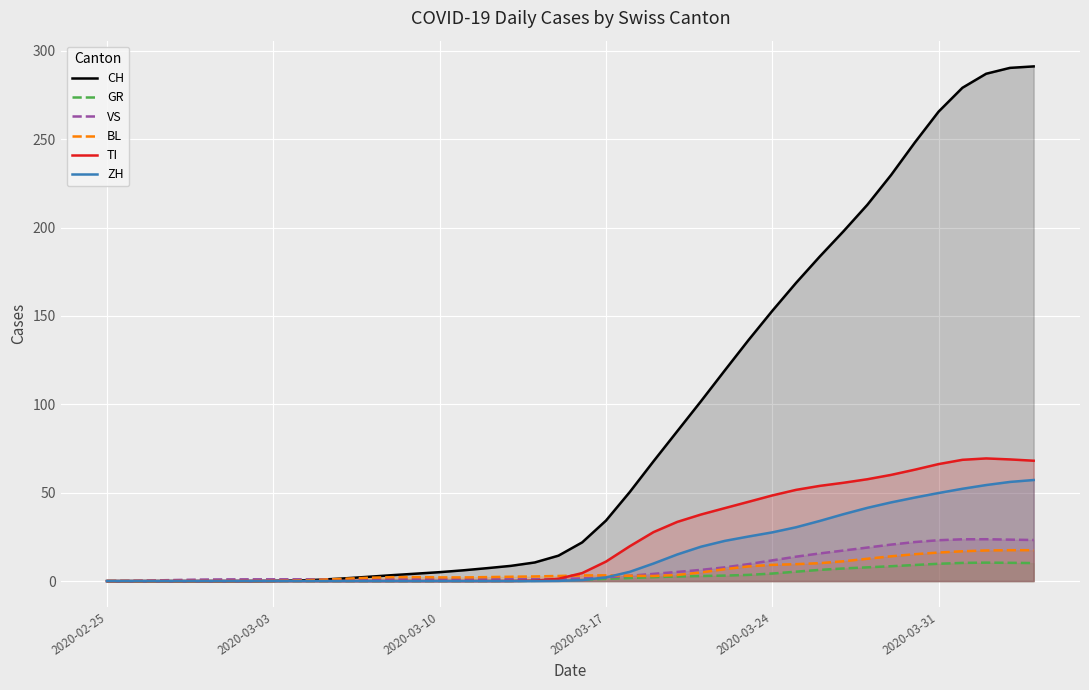

At which category does the chart reach its minimum across all series?

2020-02-25